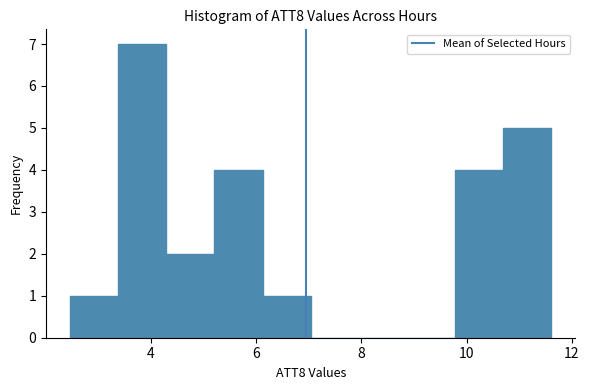

Reading left to right, transcribe this chart: for each bar, give the range it covers on the x-axis and its height. Neither the bar edges nor the heights are printed on the chart, so give them approximately, as read against the axes.

2.4 to 3.4: 1
3.4 to 4.2: 7
4.2 to 5.2: 2
5.2 to 6.2: 4
6.2 to 7.0: 1
7.0 to 8.0: 0
8.0 to 8.8: 0
8.8 to 9.8: 0
9.8 to 10.6: 4
10.6 to 11.6: 5